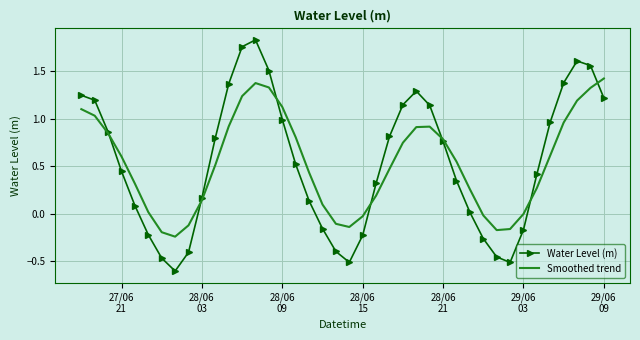

List the series in order of their peak value, highest first.

Water Level (m), Smoothed trend